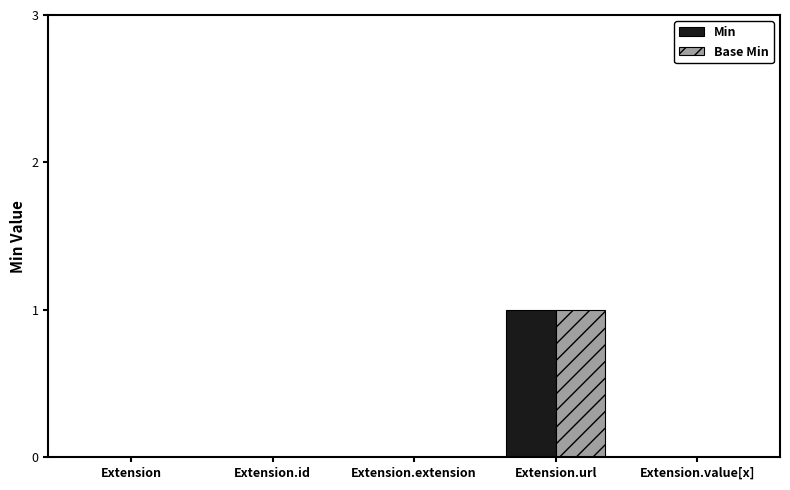

At which category is the sum across all series the highest?

Extension.url